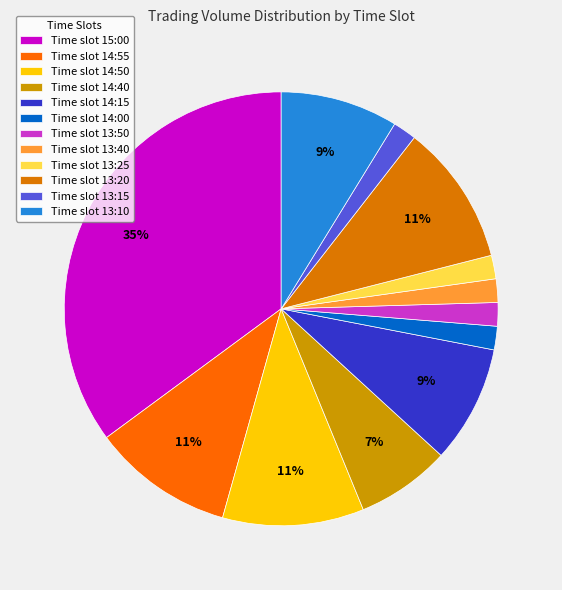

Which slice is the smallest?

13:40